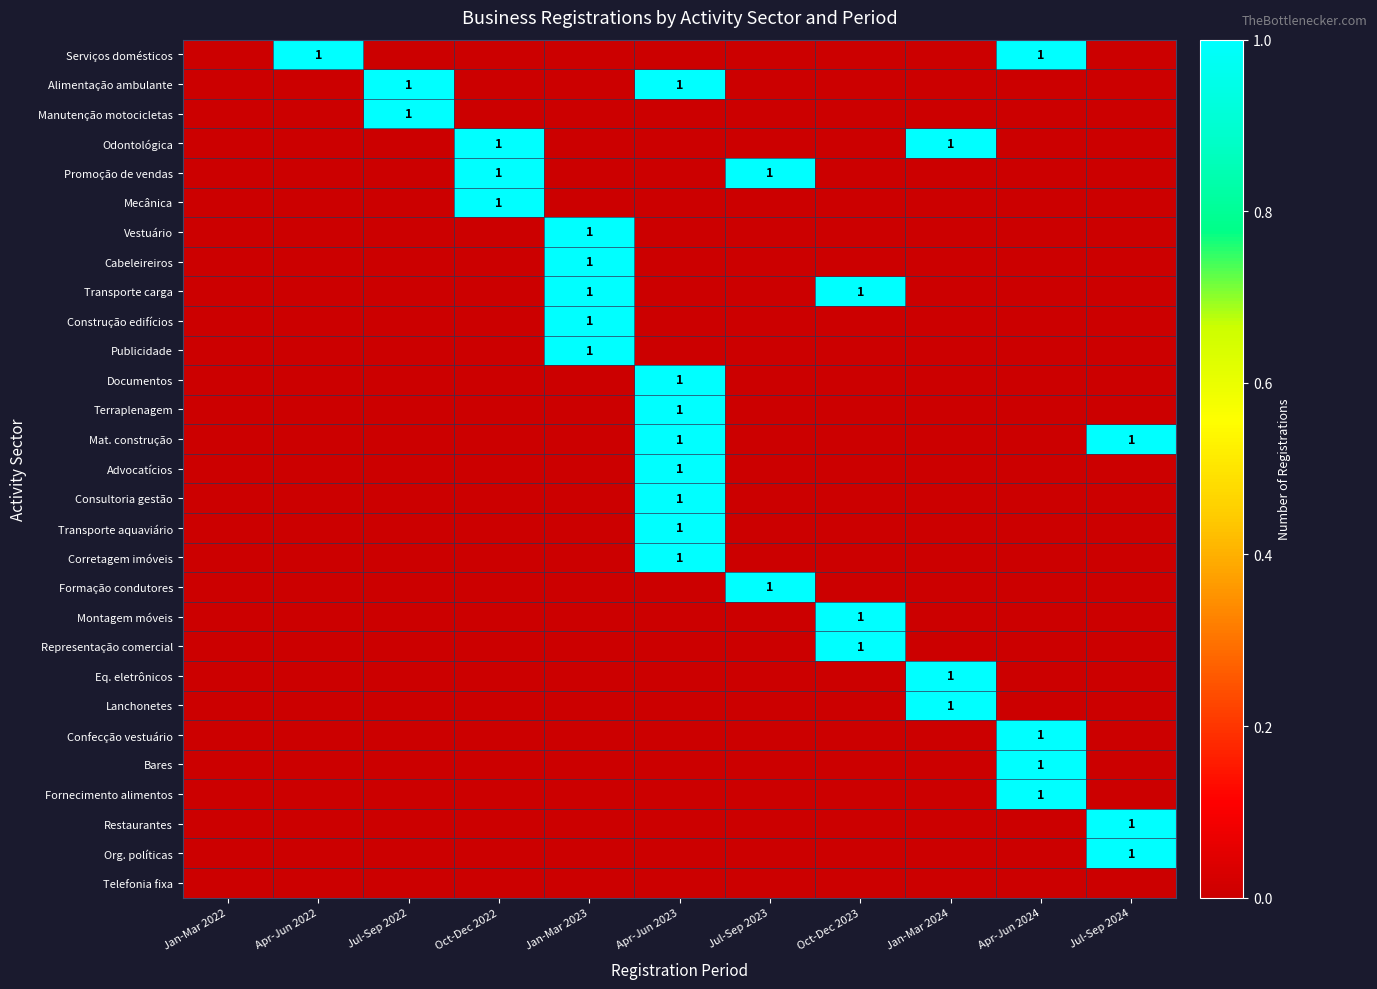

Which series has the largest total across all categories?

Serviços domésticos